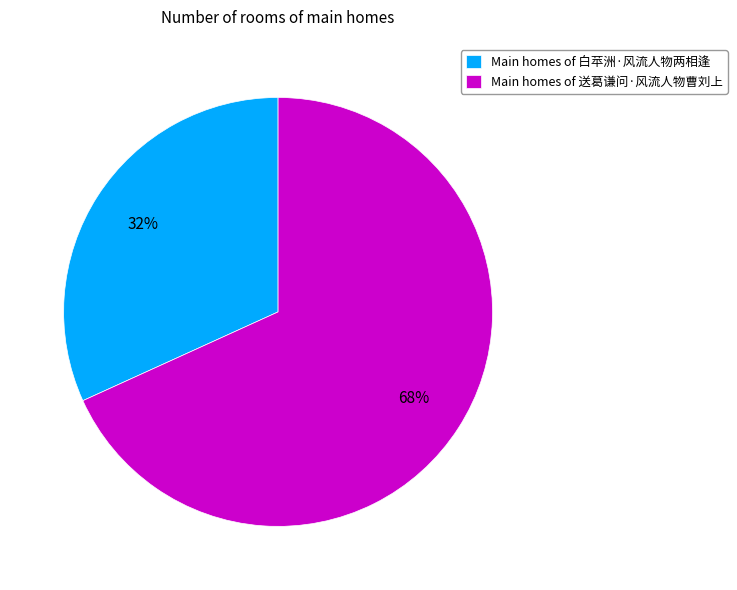

To the nearest percent, what is the difference between the largest and smallest slice percentages?

36%